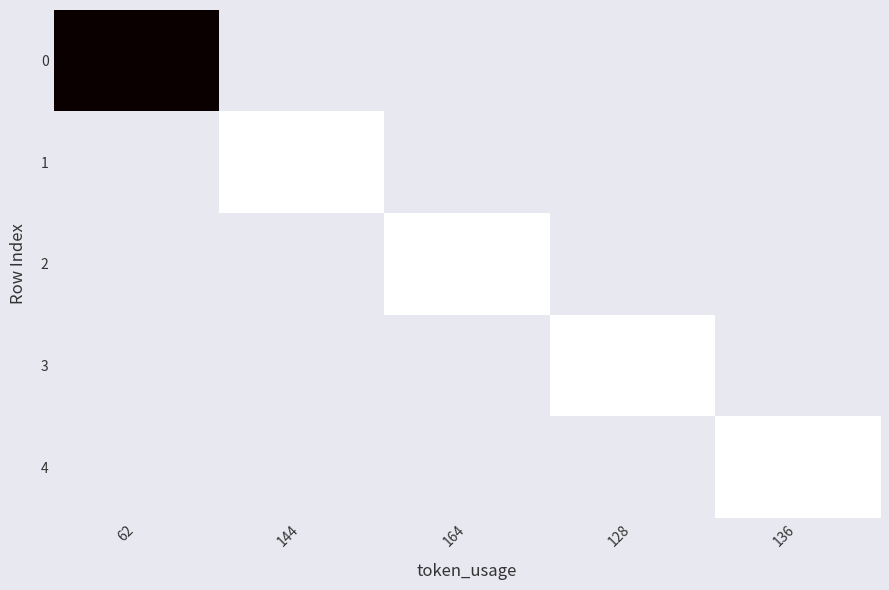

Rank the series at 144 from highest to lowest value.

0, 1, 2, 3, 4